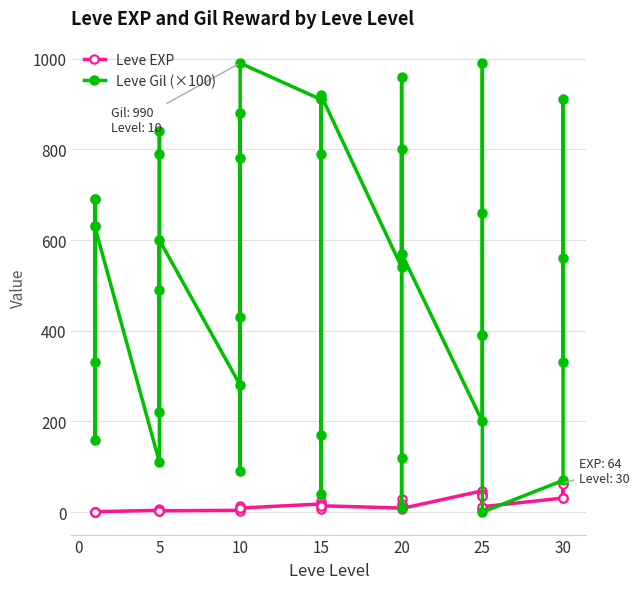

True or false: Leve Gil (×100) has more than 0 points higher than both neighbors.

True